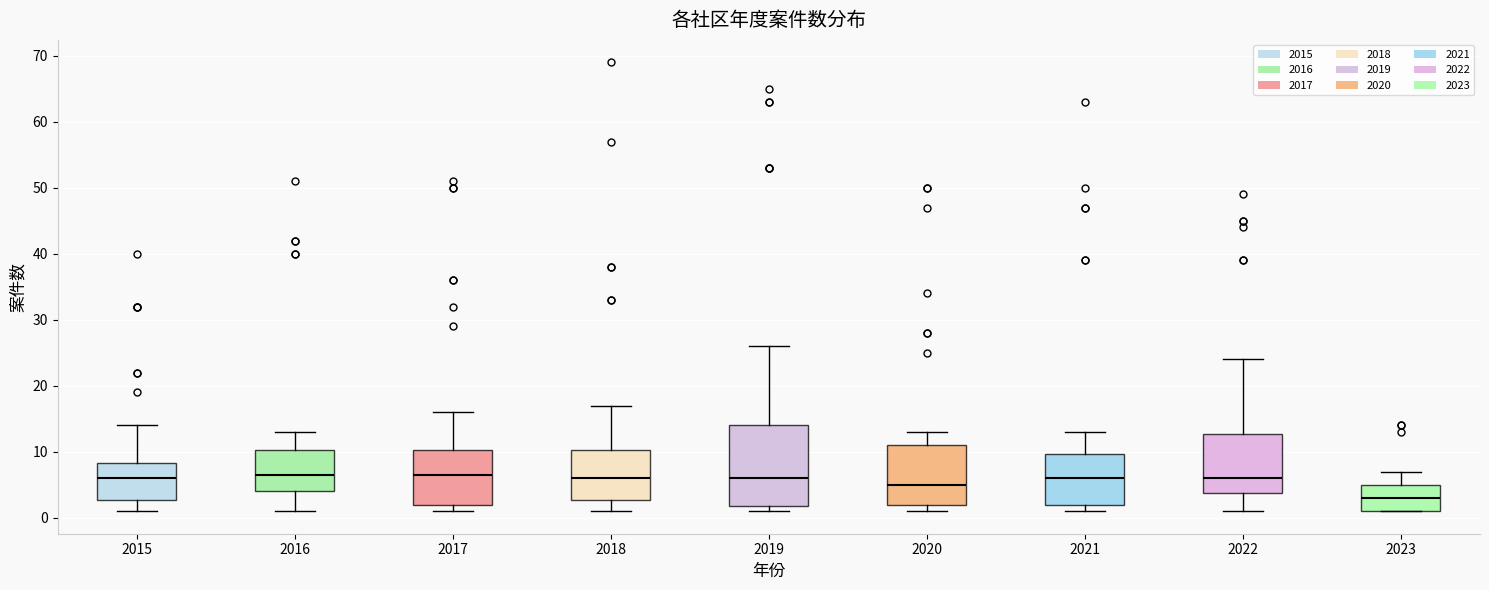

Where does the median line of the box at x = 2018 sit on the y-axis? The values are not printed on the chart, so give them approximately, as read against the axis.

6